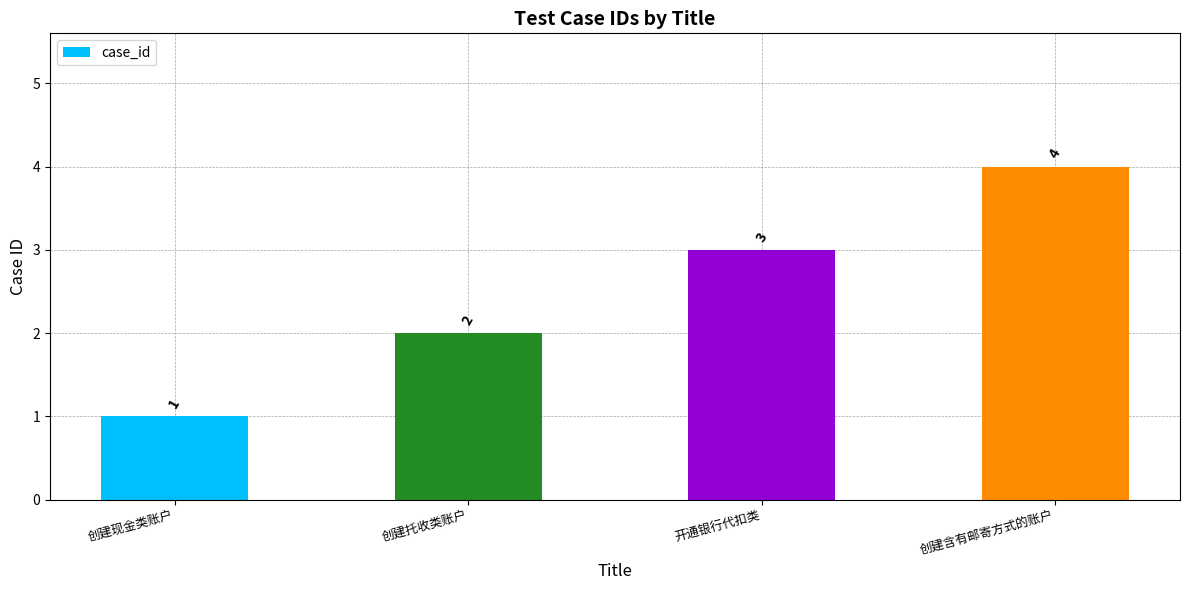

What is the label of the 3rd bar from the right?

创建托收类账户